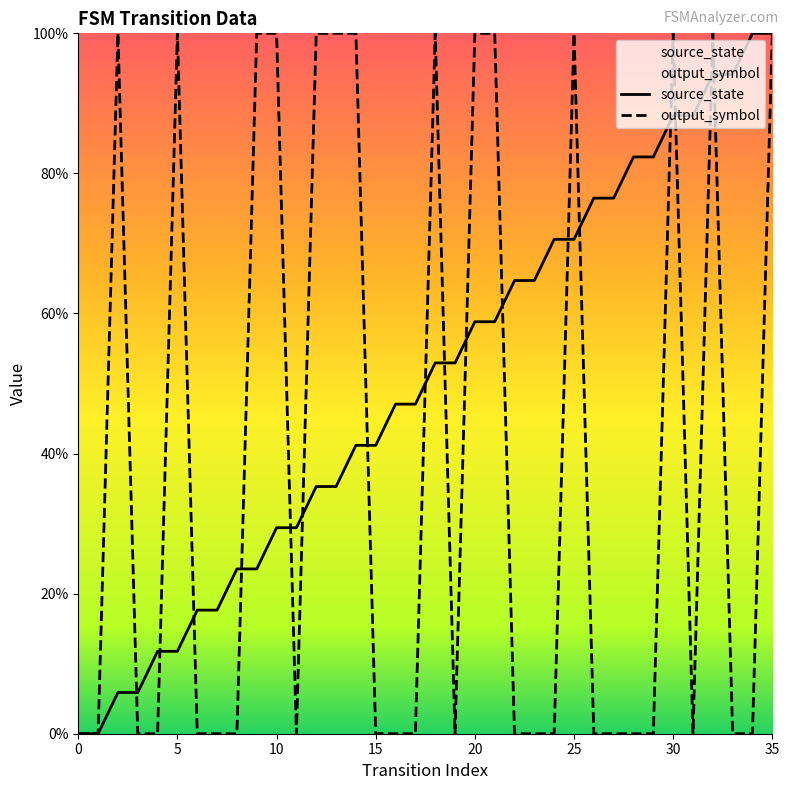

What is the value of the output_symbol point at the 6th from the left?

100.0